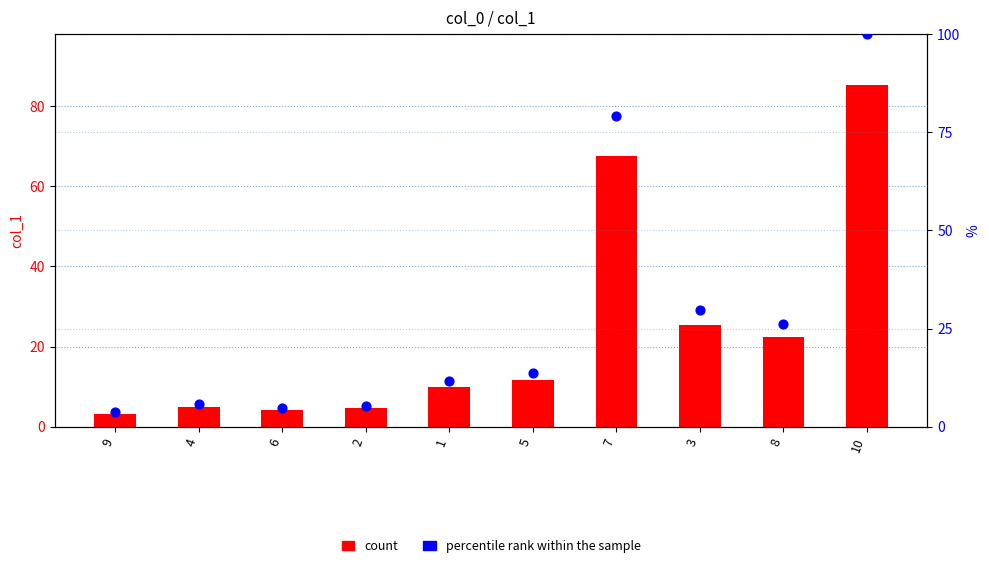

Which series has the widest spread of Y values?

percentile rank within the sample